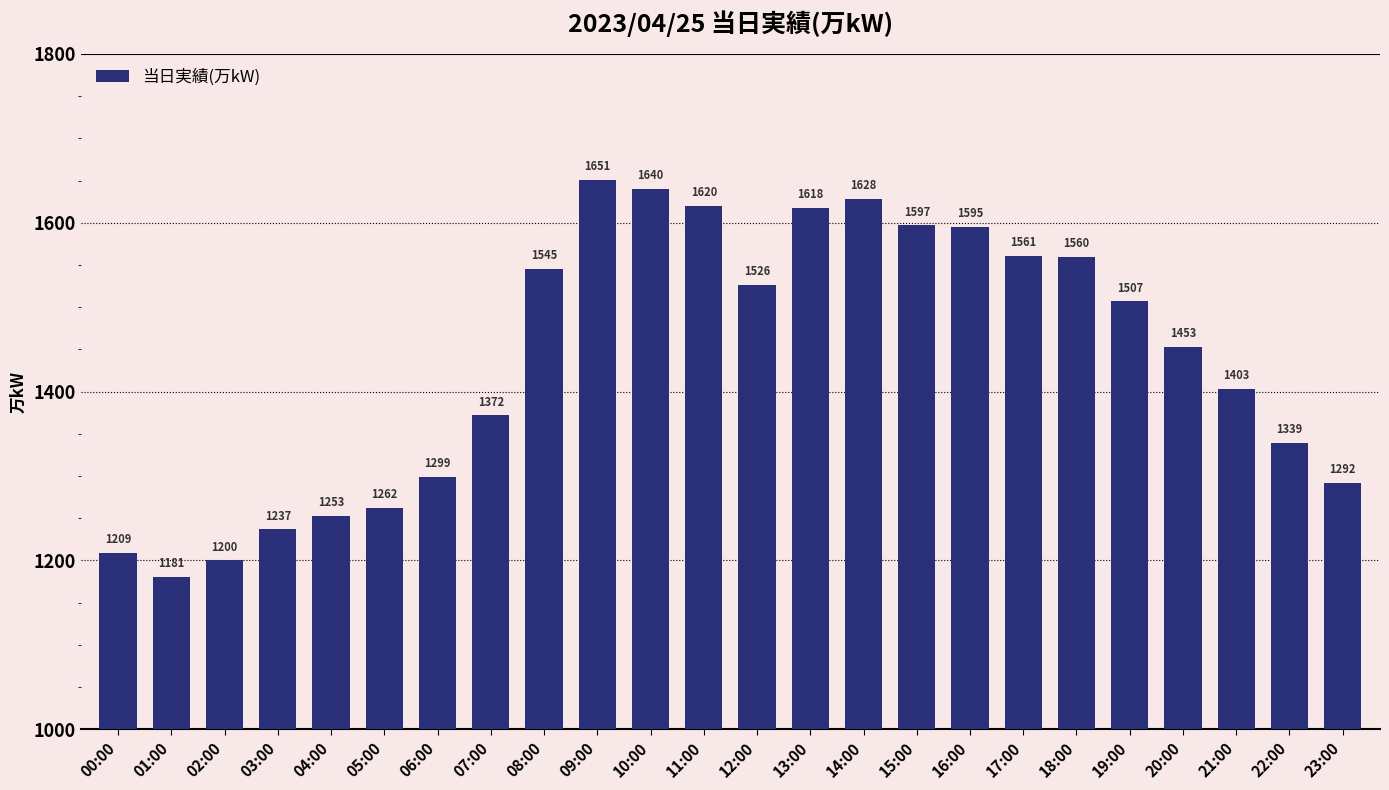

What is the maximum value shown in the chart?

1651